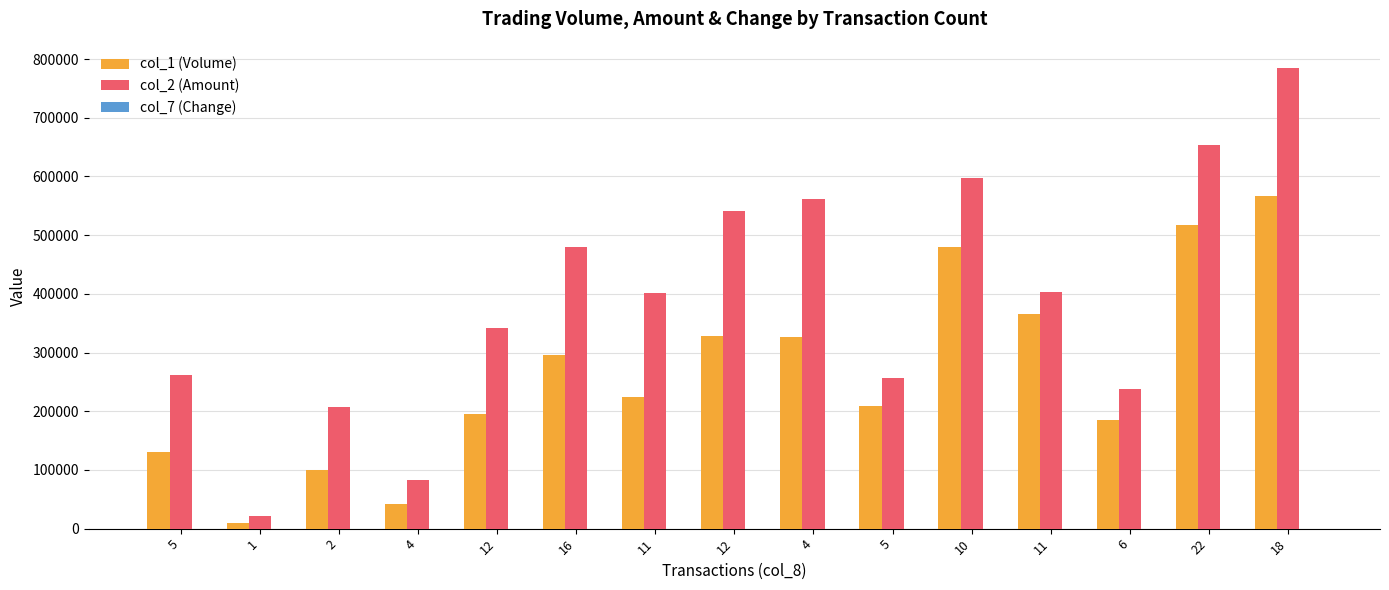

What is the spread (max minus min) of values at 18?

785590.1